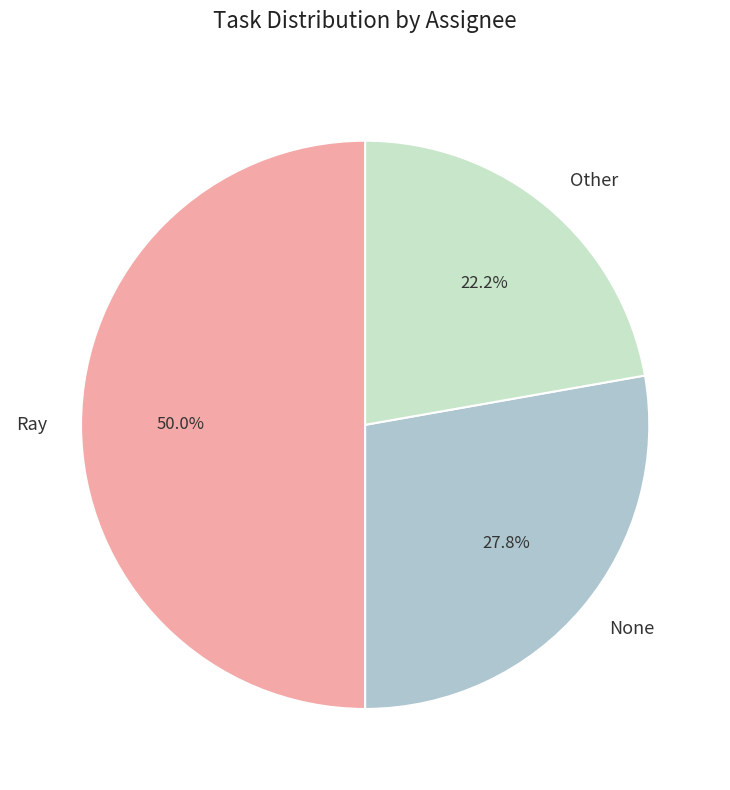

To the nearest percent, what percentage of the pie is None?

28%